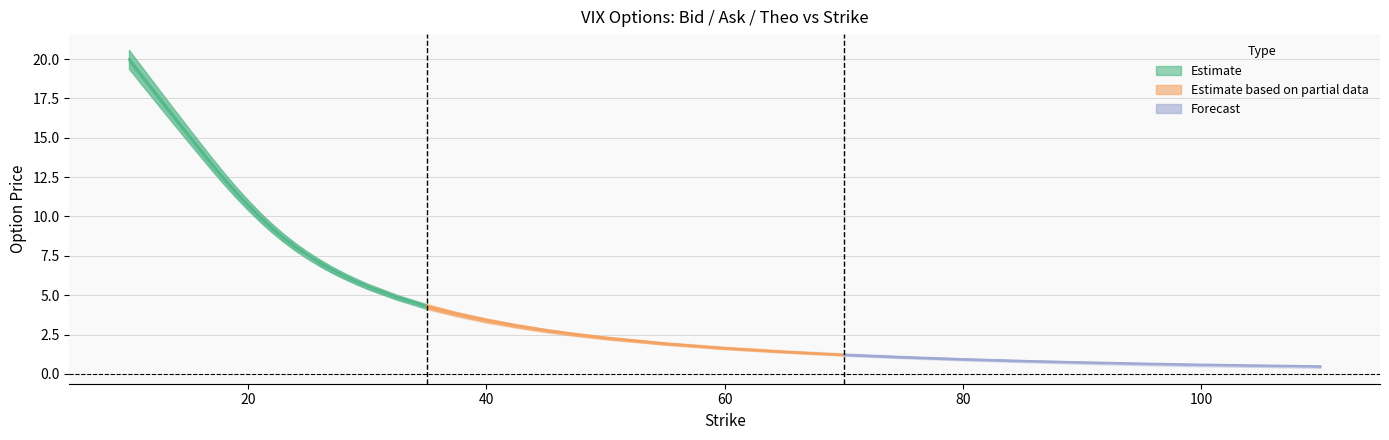

Does the chart have visible grid lines?

Yes